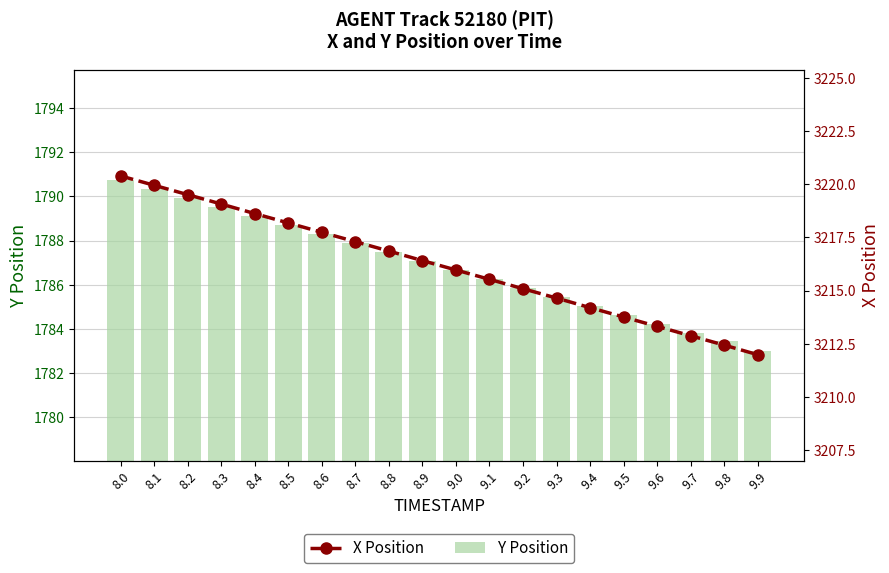

The Y Position series shows 1787.5 at 8.8. True or false?

True